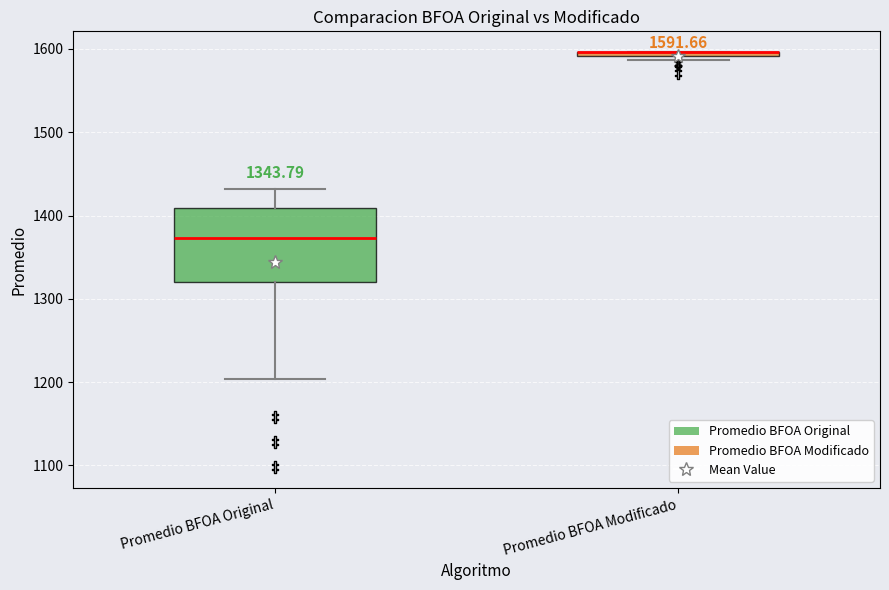

Comparing the boxes themselves (not the whiskers), which one is the tallest?

Promedio BFOA Original